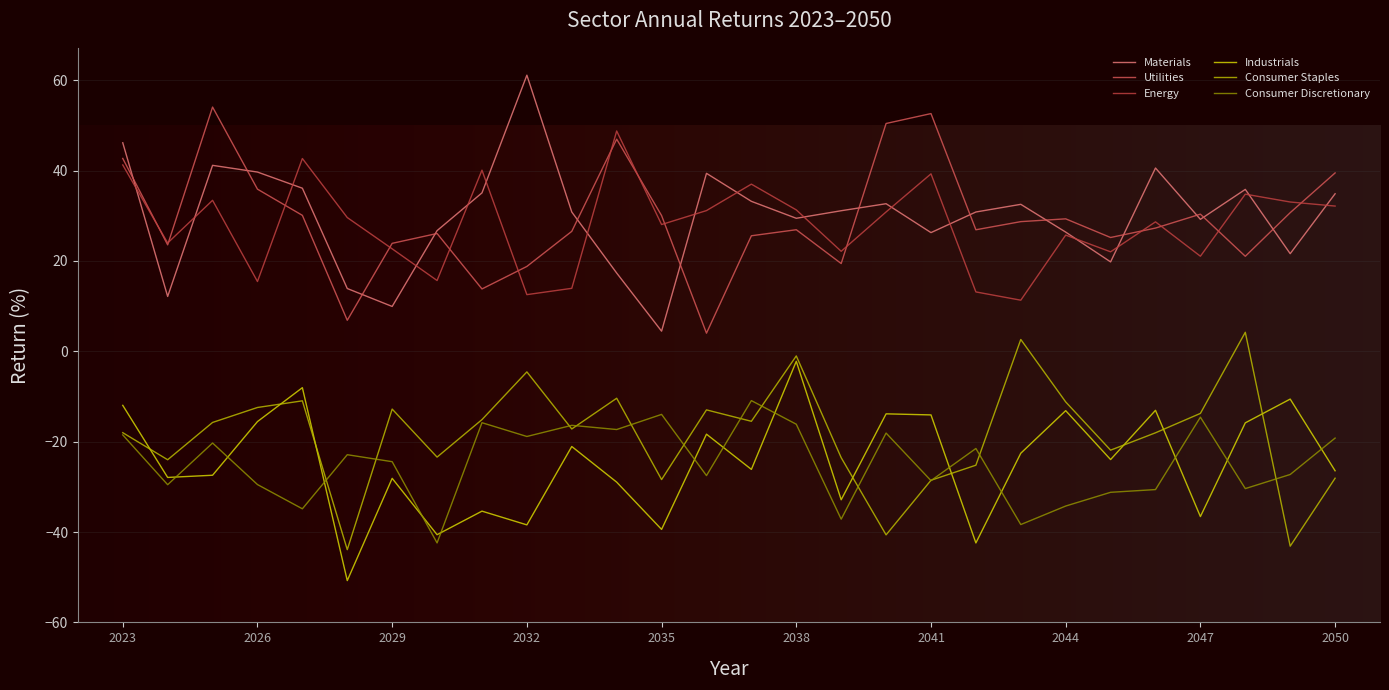

Does the chart display data point markers on the line(s)?

No